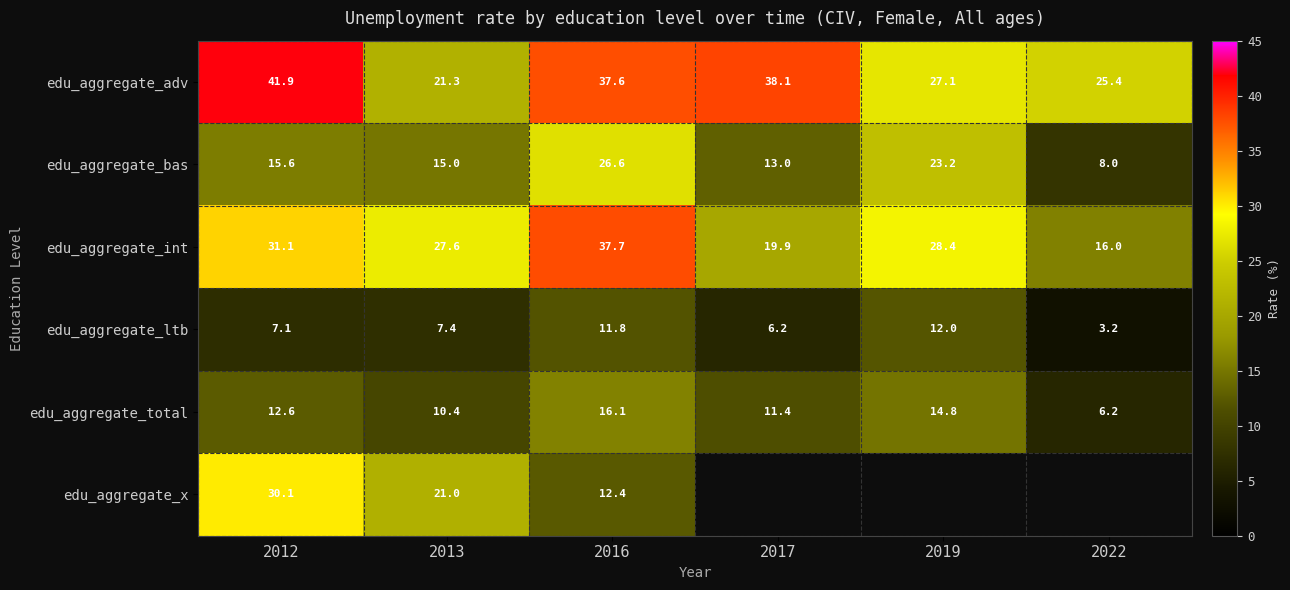

At 2013, list the series in order from largest to smallest.

edu_aggregate_int, edu_aggregate_adv, edu_aggregate_x, edu_aggregate_bas, edu_aggregate_total, edu_aggregate_ltb